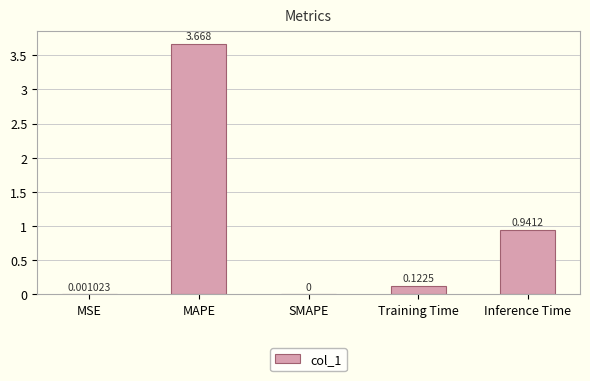

Count the number of data series in this chart.

1